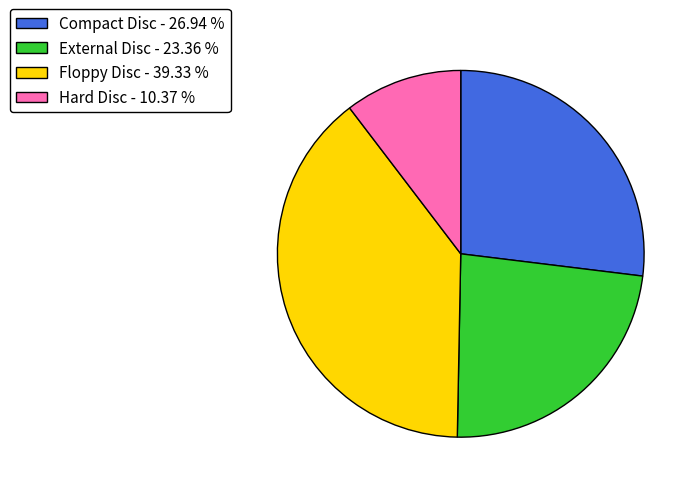

Between Hard Disc - 10.37 % and Floppy Disc - 39.33 %, which is larger?

Floppy Disc - 39.33 %